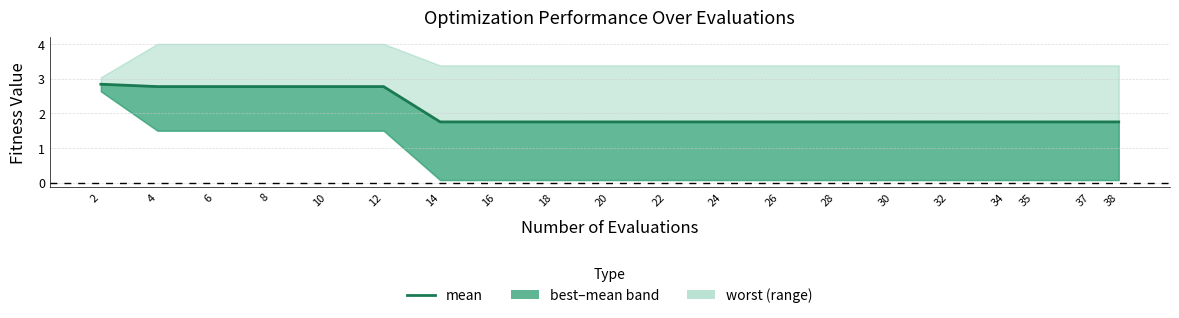

Reading left to right, list all the values displayed in this chart.

2=2.8	4=2.8	6=2.8	8=2.8	10=2.8	12=2.8	14=1.8	16=1.8	18=1.8	20=1.8	22=1.8	24=1.8	26=1.8	28=1.8	30=1.8	32=1.8	34=1.8	35=1.8	37=1.8	38=1.8